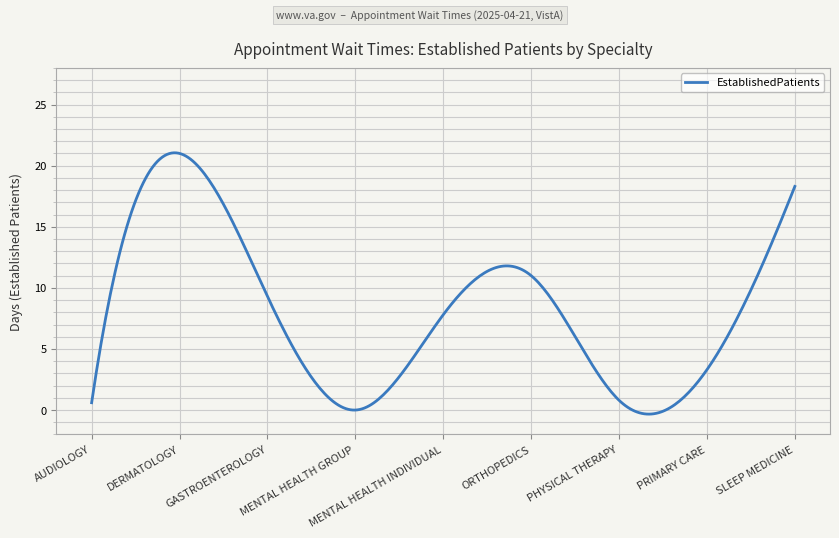

What is the difference between the maximum and minimum values?

21.4